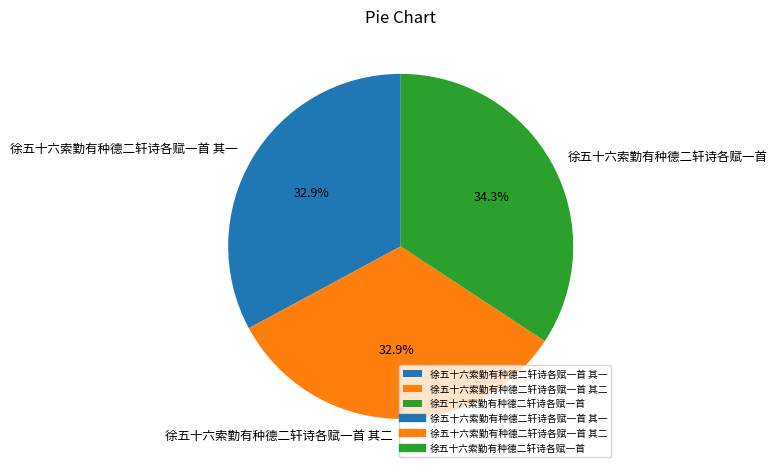

Is there a majority slice in this chart?

No